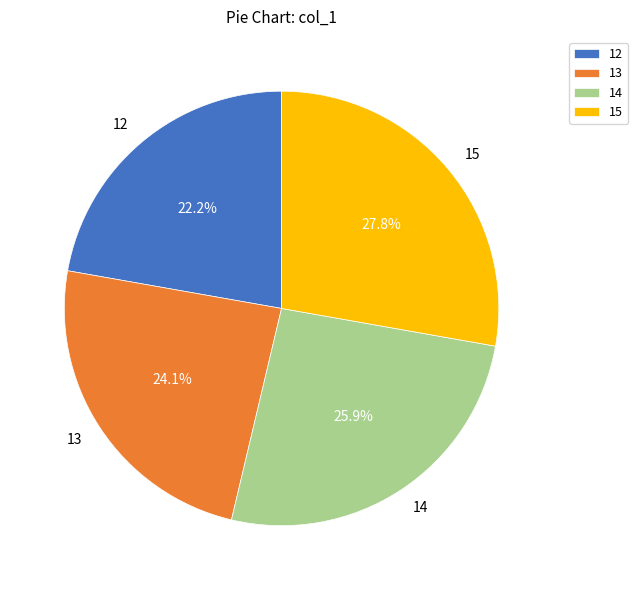

Which has a higher value, 12 or 13?

13